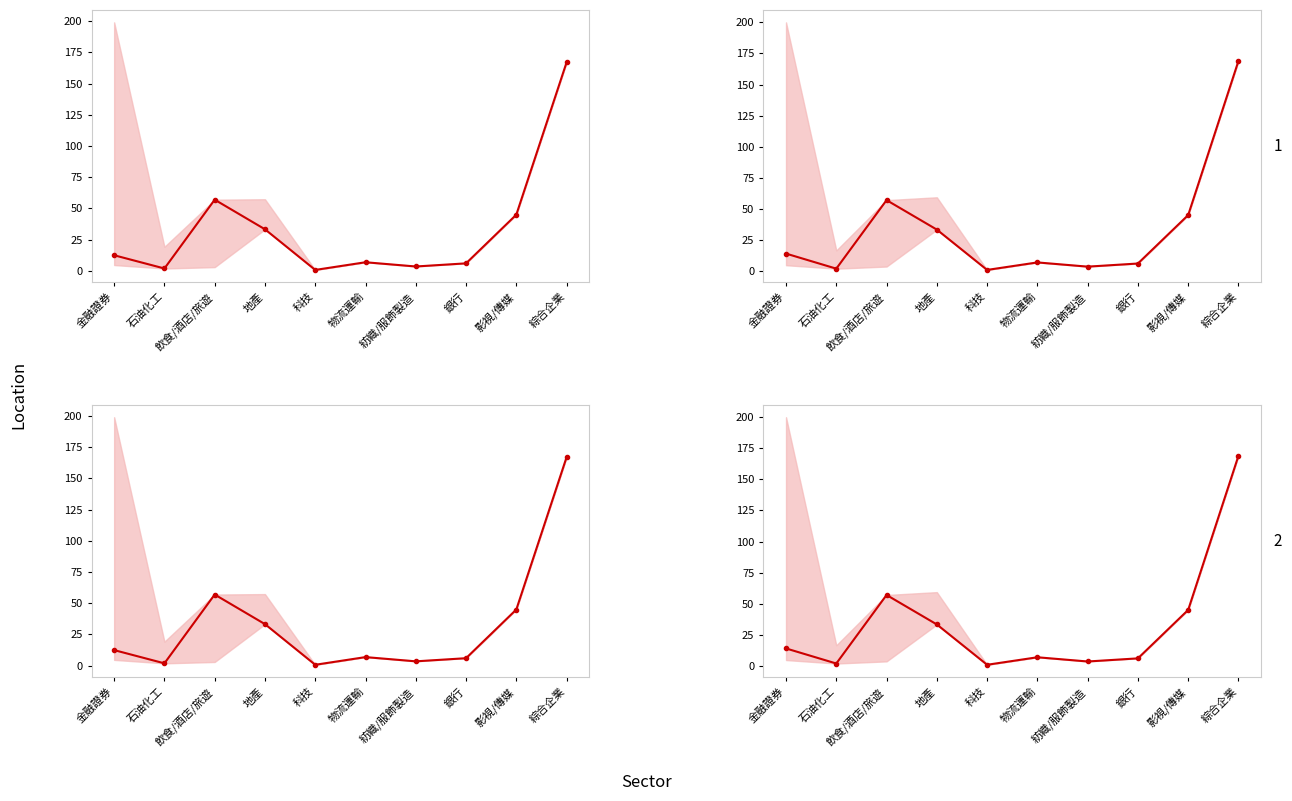

How many times do targetPrice1 and targetPrice2 cross each other?

1